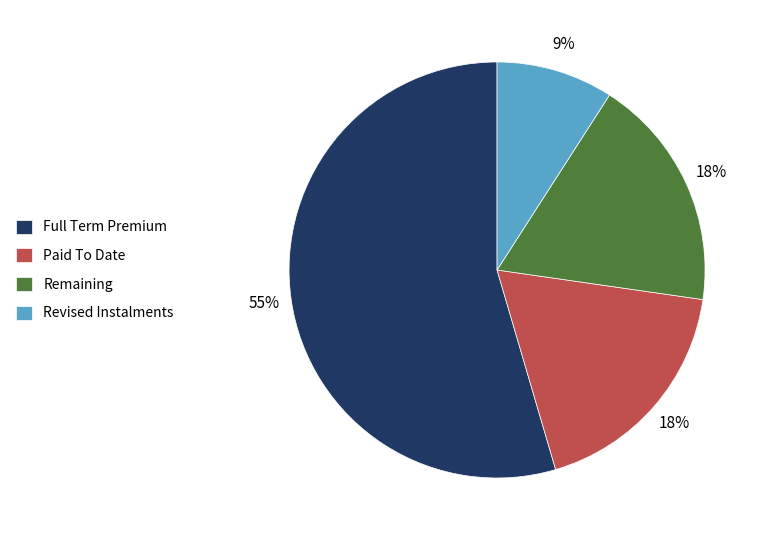

Between Remaining and Revised Instalments, which is larger?

Remaining